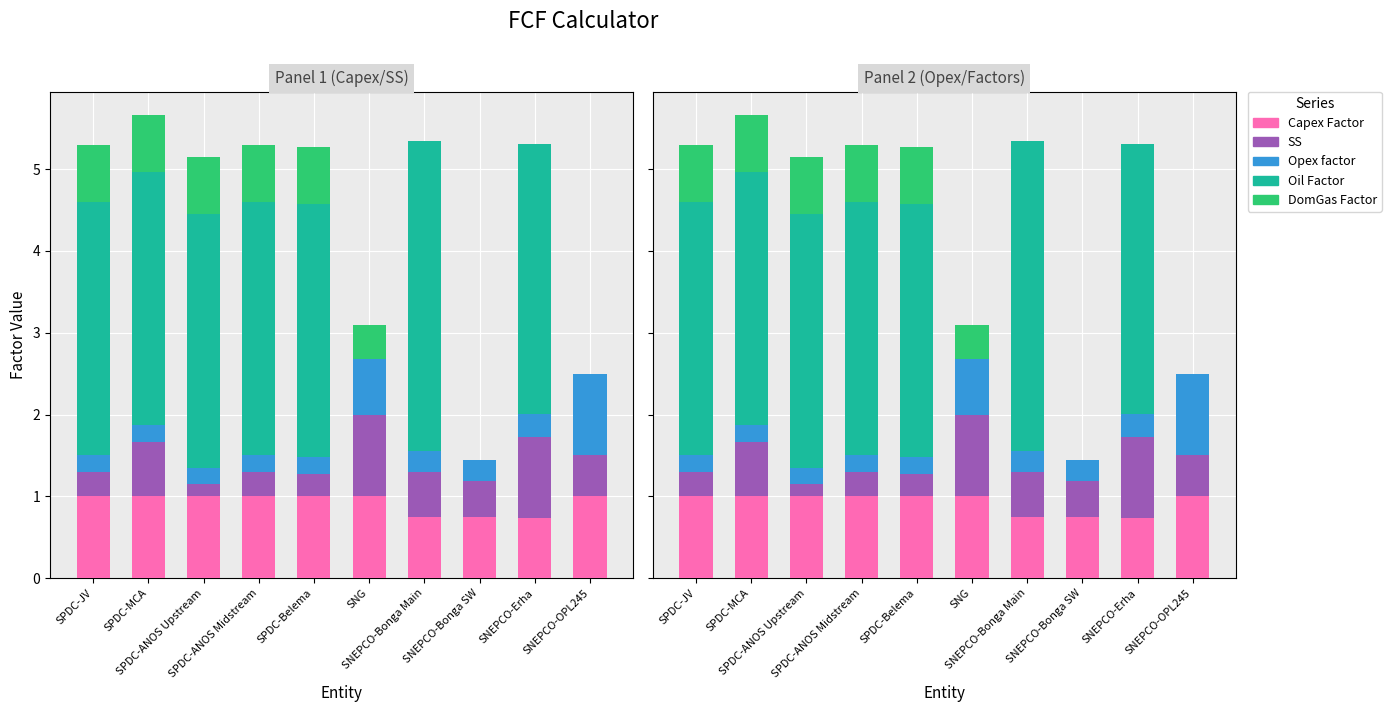

Is the value of SS at SNEPCO-Bonga SW greater than the value of Oil Factor at SNG?

Yes